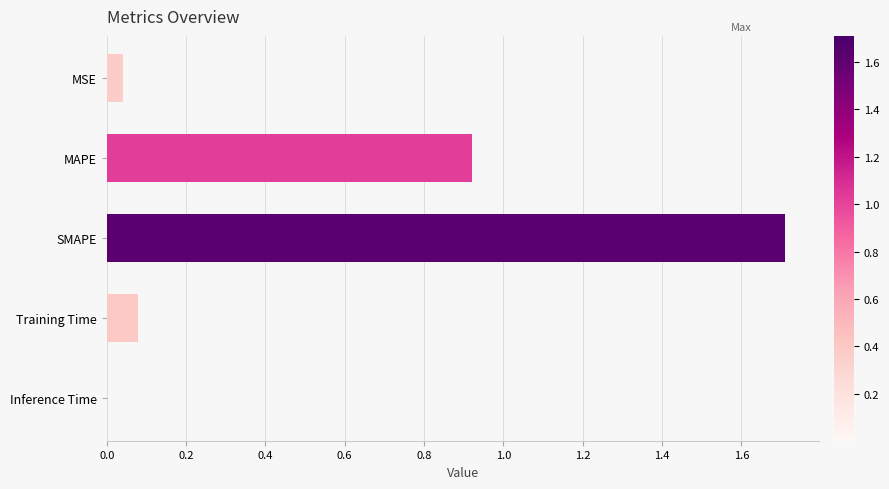

What is the greatest value displayed?

1.7